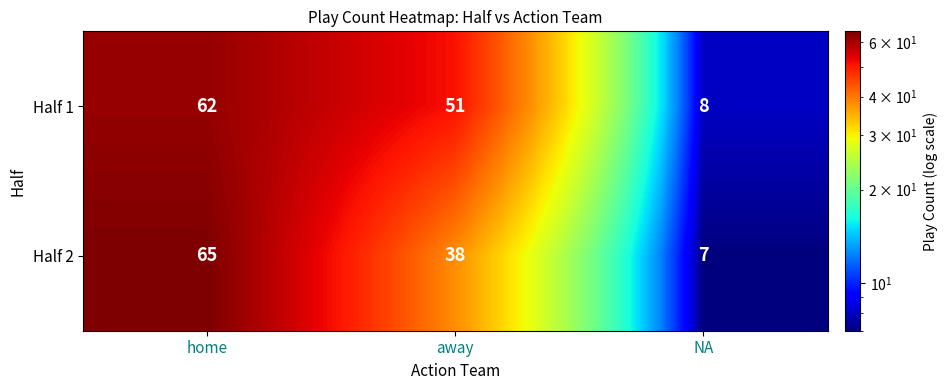

What is the lowest value of the Half 1 series?

8